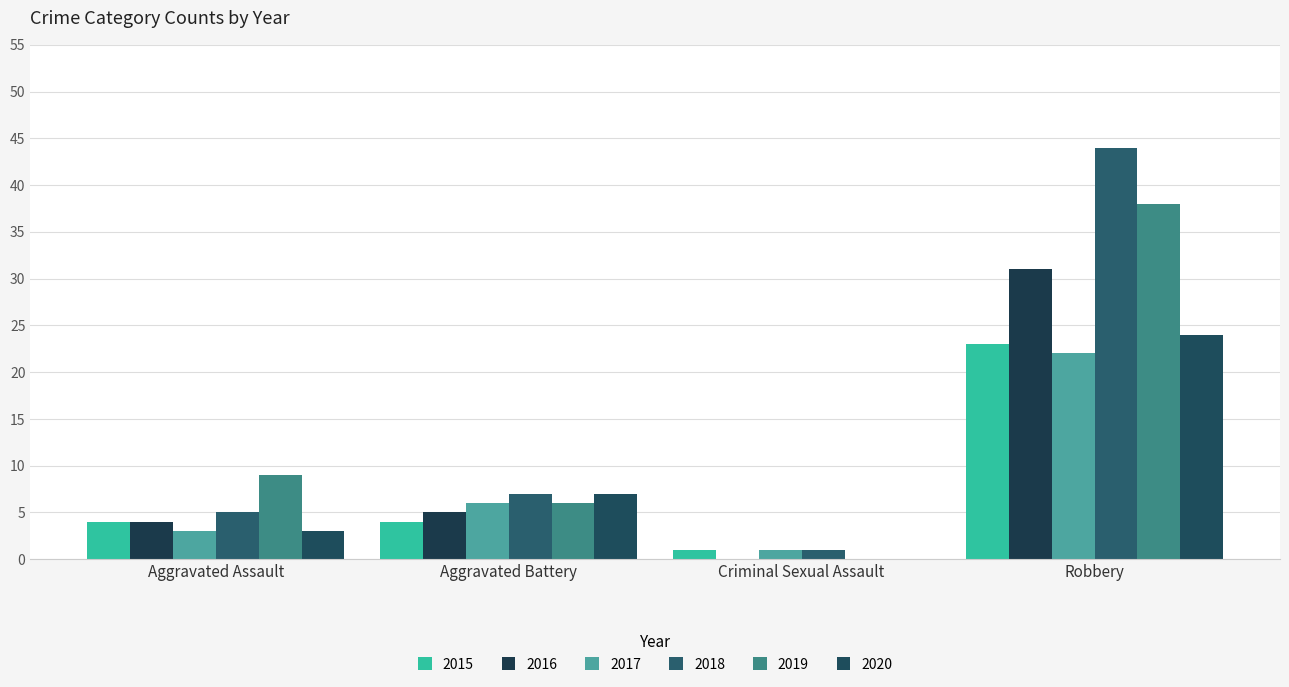

Does the chart contain stacked bars?

No